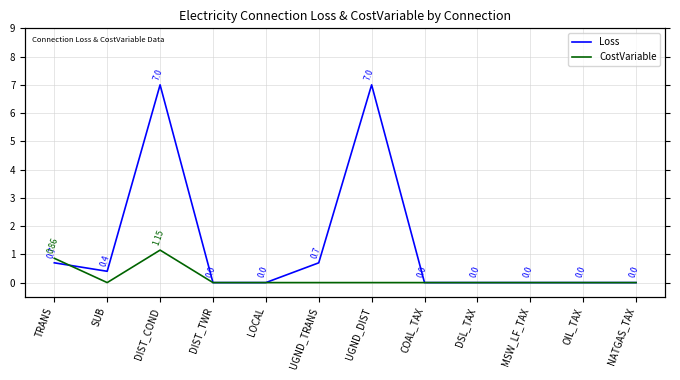

What are all the series names shown in the legend?

Loss, CostVariable